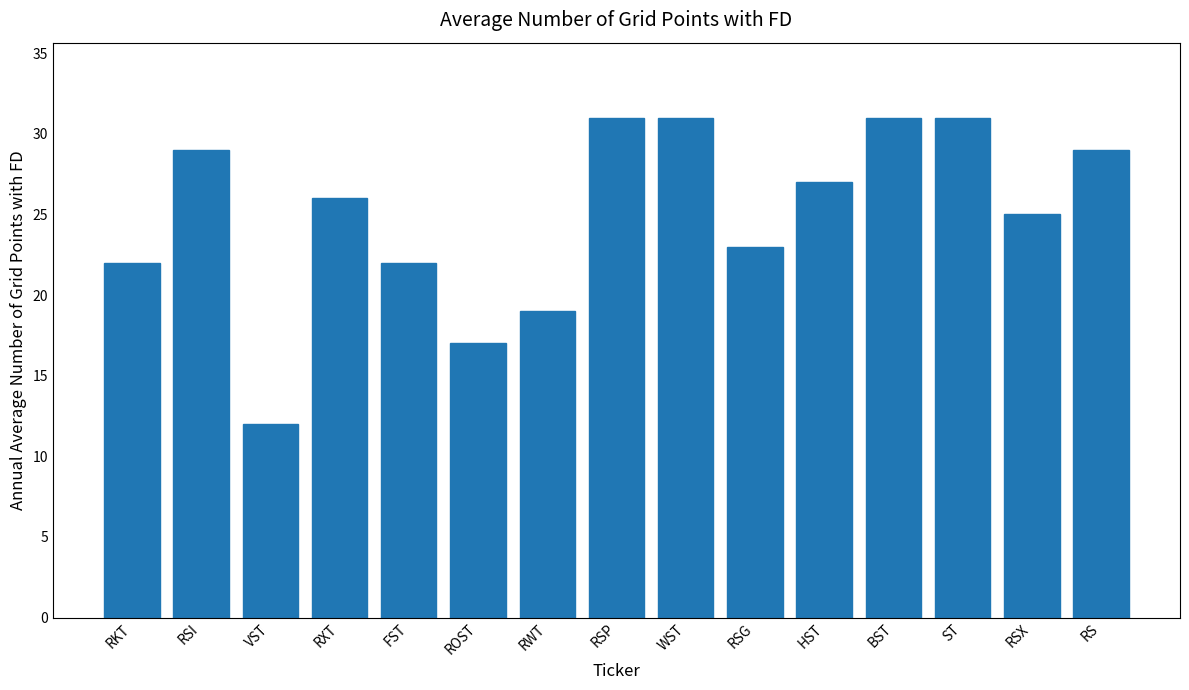

Reading right to left, extract all data points from this chart.

RS=29	RSX=25	ST=31	BST=31	HST=27	RSG=23	WST=31	RSP=31	RWT=19	ROST=17	FST=22	RXT=26	VST=12	RSI=29	RKT=22